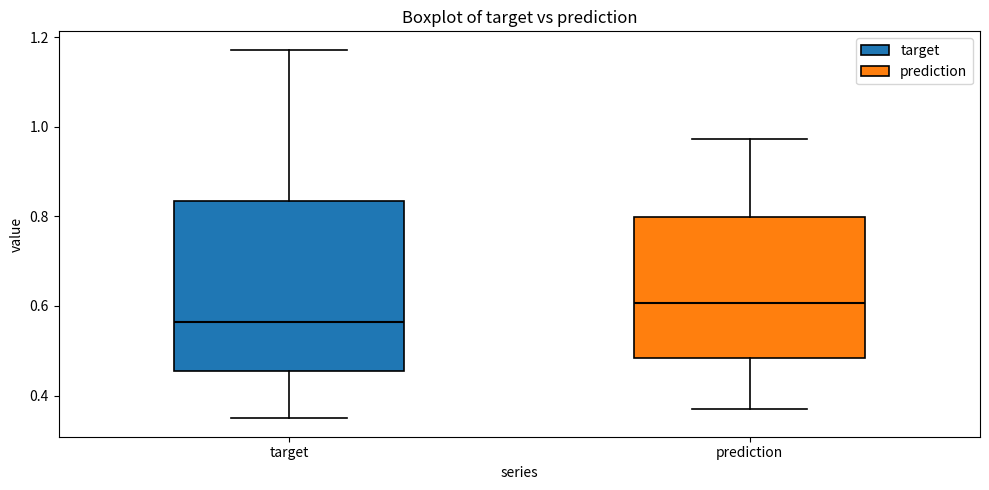

Where does the median line of the box for target sit on the y-axis? The values are not printed on the chart, so give them approximately, as read against the axis.

0.56